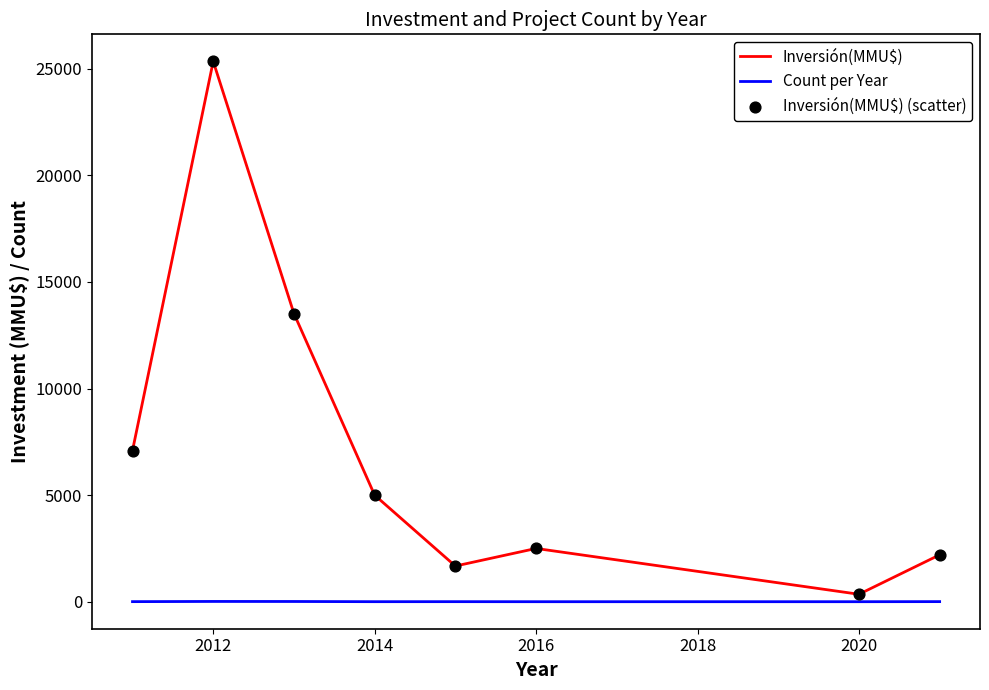

Which series has the largest range (max minus min)?

Inversión(MMU$)